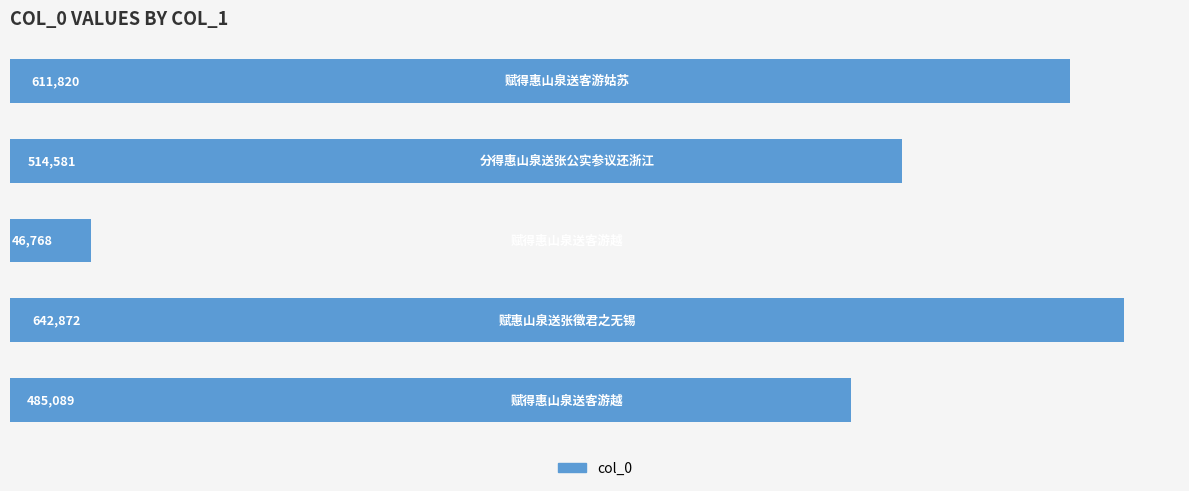

What is the difference between the maximum and second lowest values?

157783